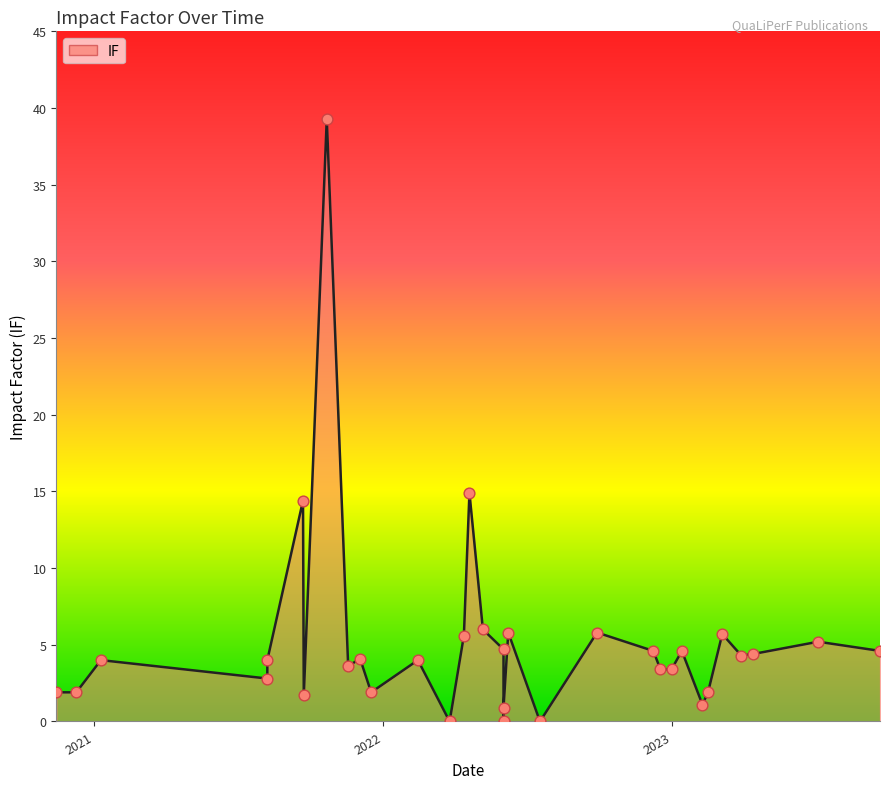

Between 2022-04-20 and 2020-12-10, which is larger?

2022-04-20